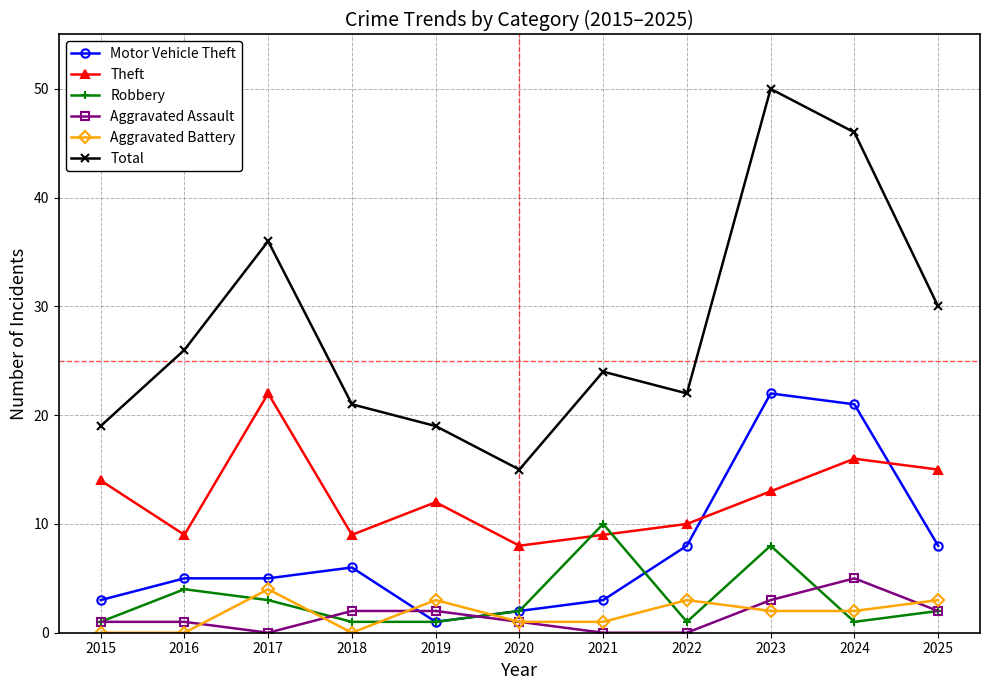

Where does the Total series first go above 24?

2016